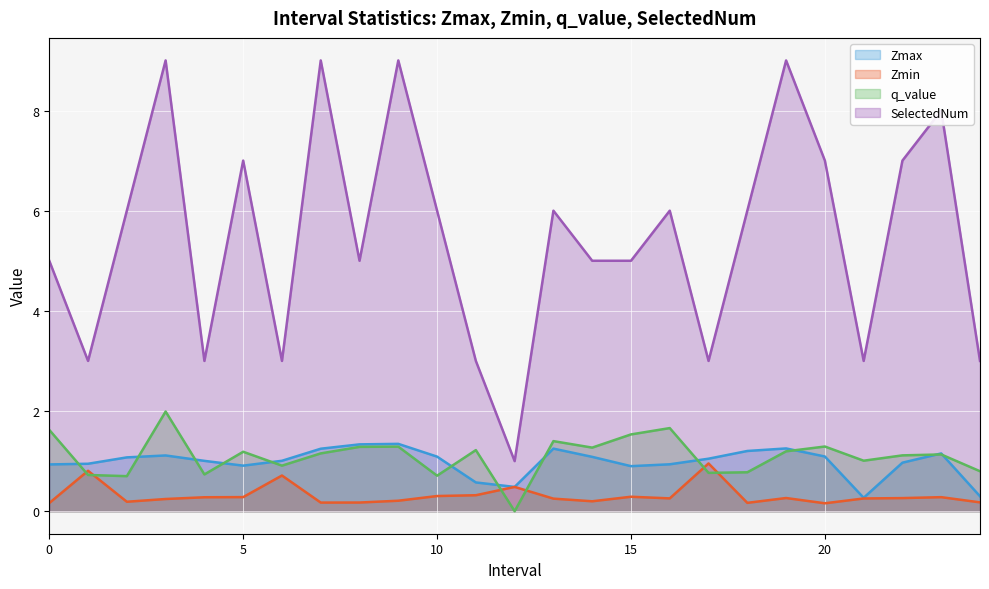

Which category has the lowest value in the SelectedNum series?

12.0